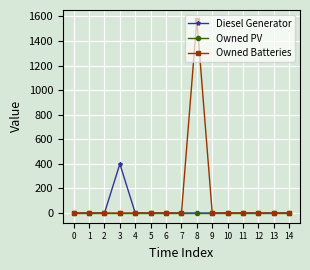

Which series has the largest total across all categories?

Owned Batteries